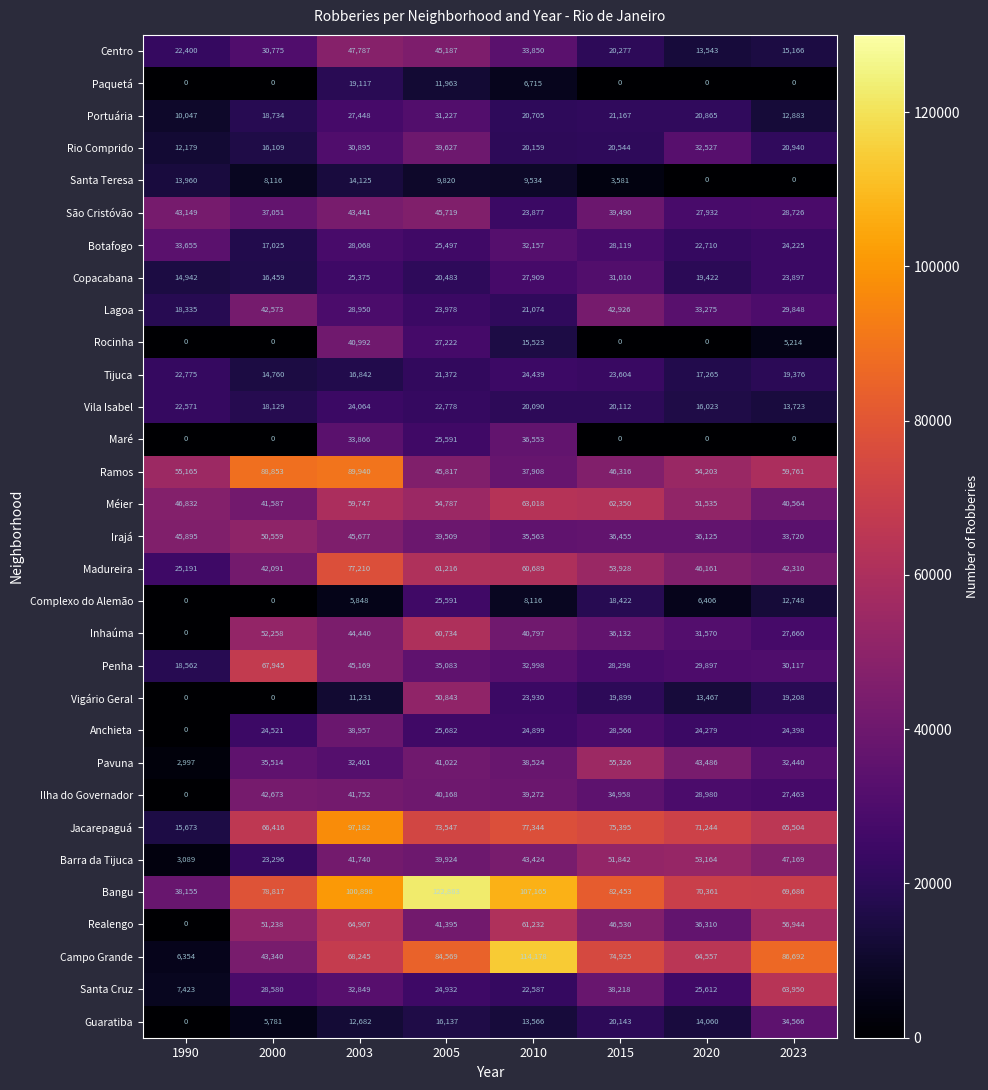

What is the sum of all Rio Comprido values?

192980